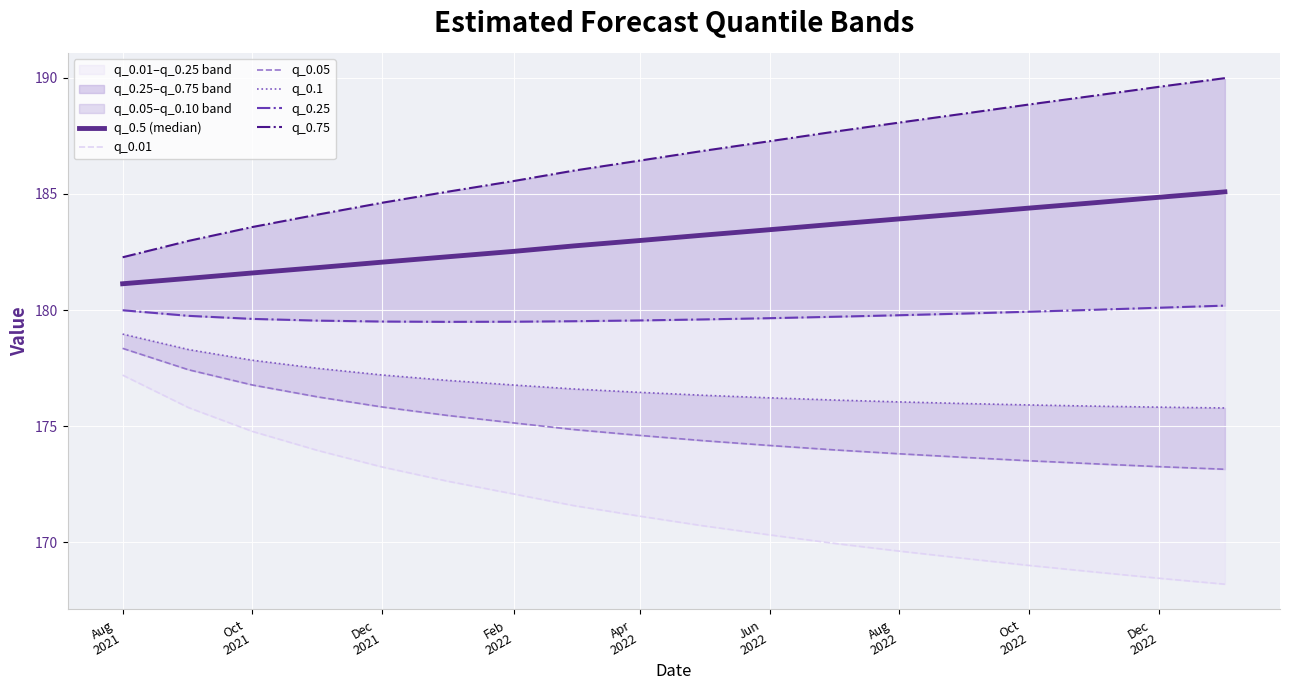

What is the total value across all series at Feb
2022?

1073.2